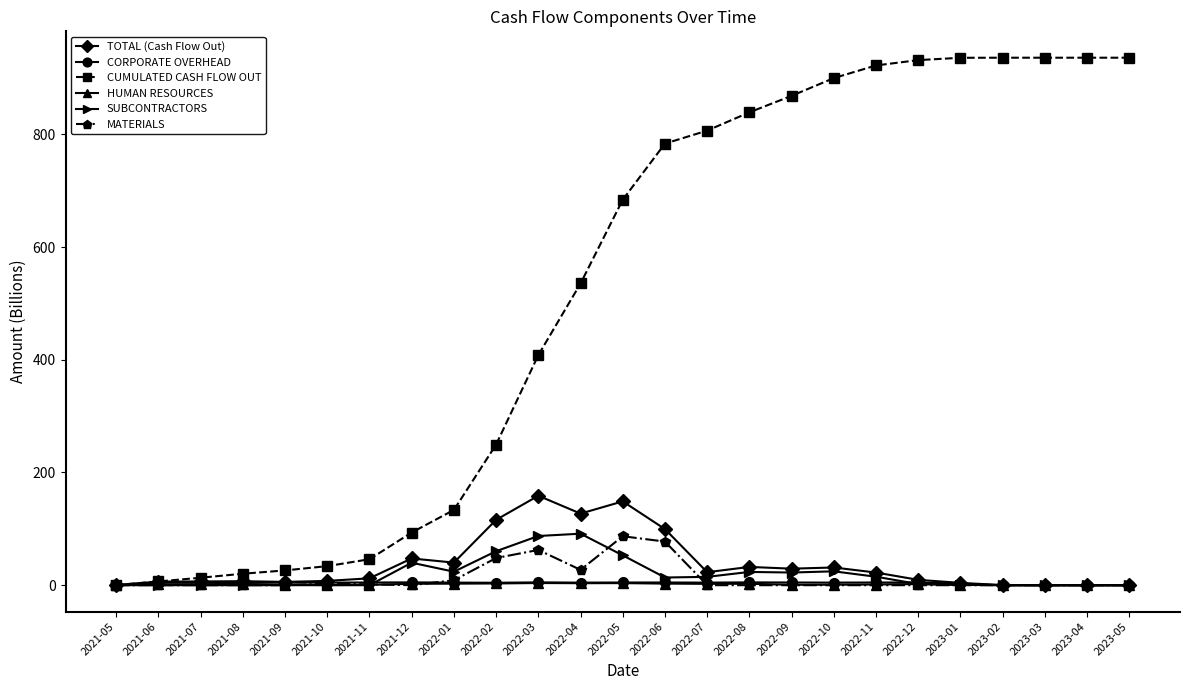

What is the maximum value shown in the chart?

936.1